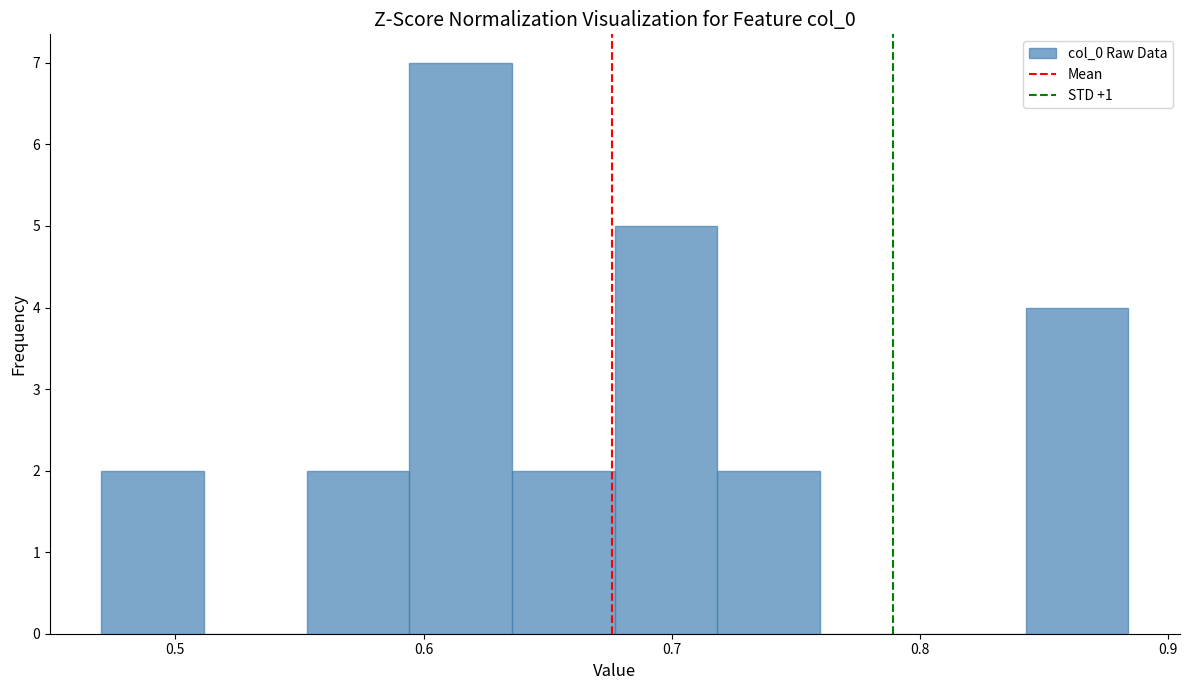

Reading left to right, list every bar in this chart as the range it spans on the x-axis followed by its height. Neither the bar edges nor the heights are printed on the chart, so give them approximately, as read against the axes.

0.47 to 0.51: 2
0.51 to 0.55: 0
0.55 to 0.59: 2
0.59 to 0.64: 7
0.64 to 0.68: 2
0.68 to 0.72: 5
0.72 to 0.76: 2
0.76 to 0.80: 0
0.80 to 0.84: 0
0.84 to 0.88: 4